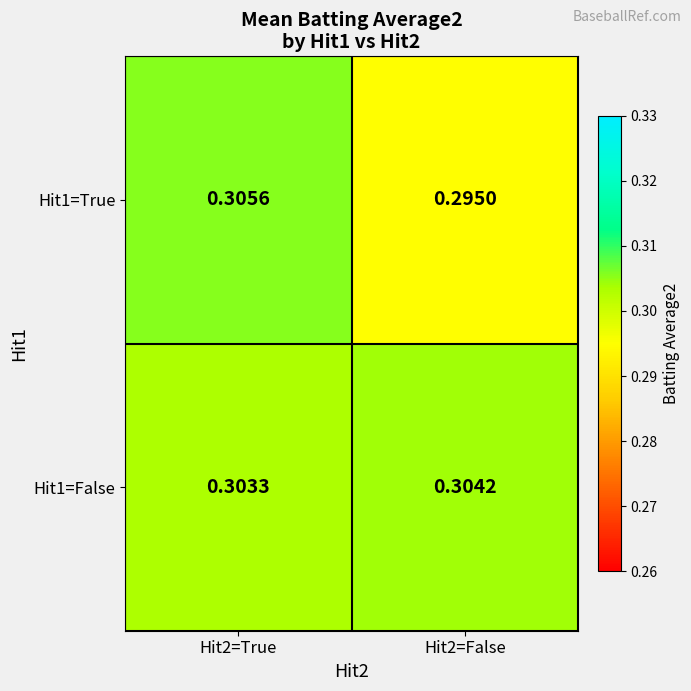

At Hit2=True, list the series in order from smallest to largest.

Hit1=False, Hit1=True